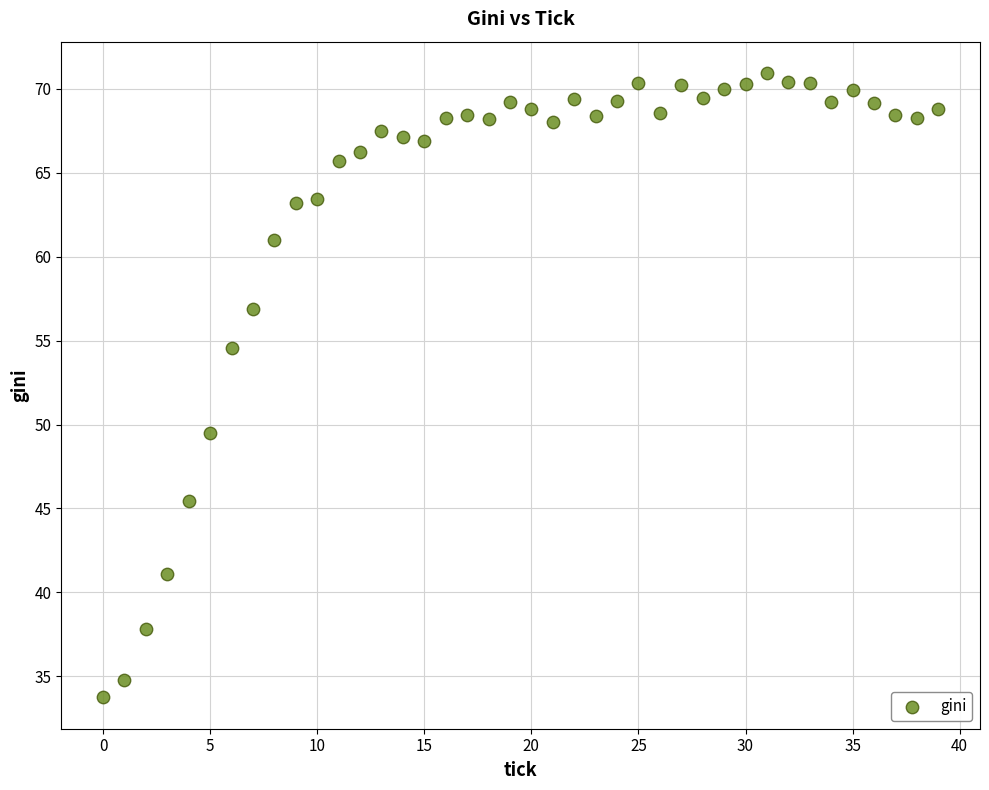

What is the range of Y values (max minus min)?

37.2